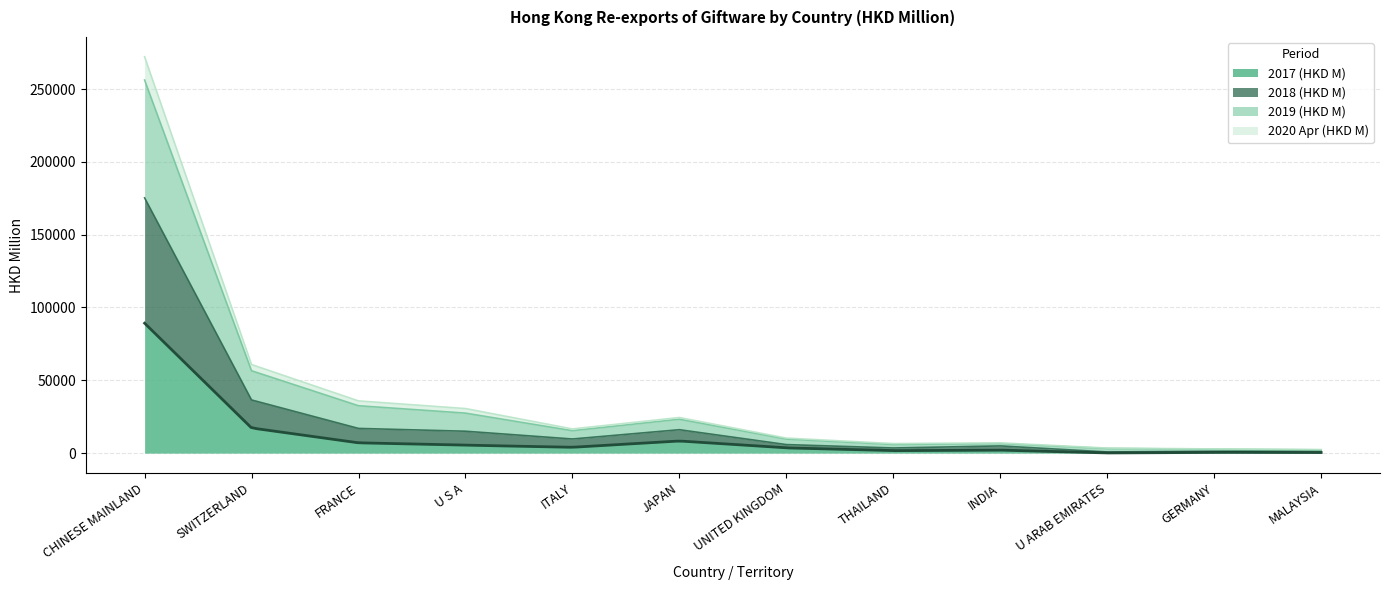

The 2017 (HKD M) series shows 9418.0 at U S A. True or false?

False